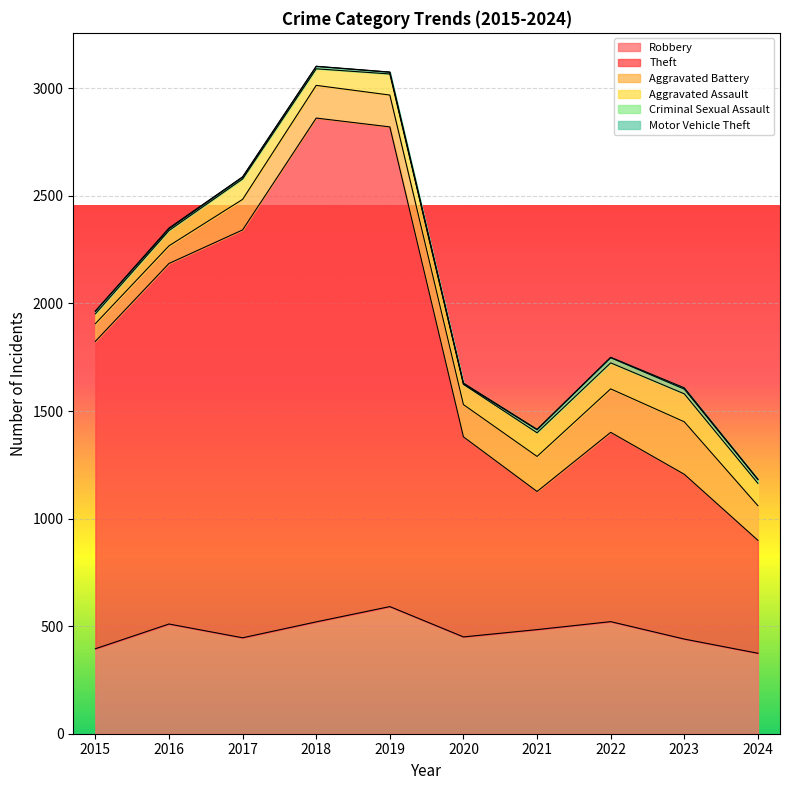

Does the chart display data point markers on the line(s)?

No